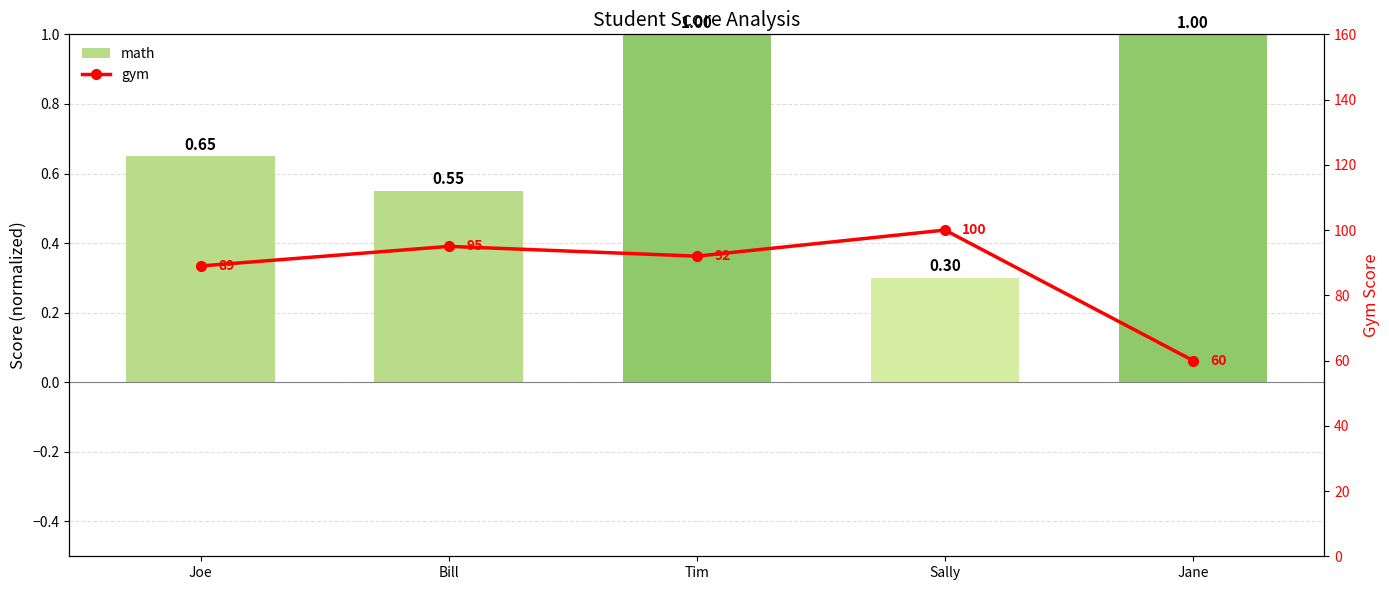

Reading left to right, list all the values displayed in this chart.

math: 0.7	0.6	1.0	0.3	1.0
gym: 89.0	95.0	92.0	100.0	60.0